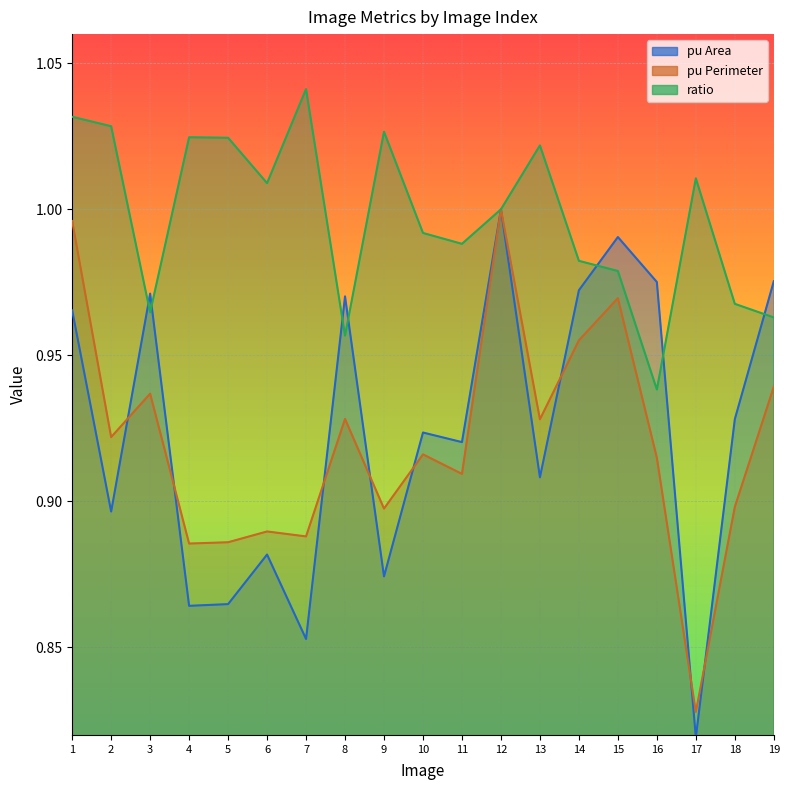

At 12, list the series in order from smallest to largest.

pu Area, pu Perimeter, ratio